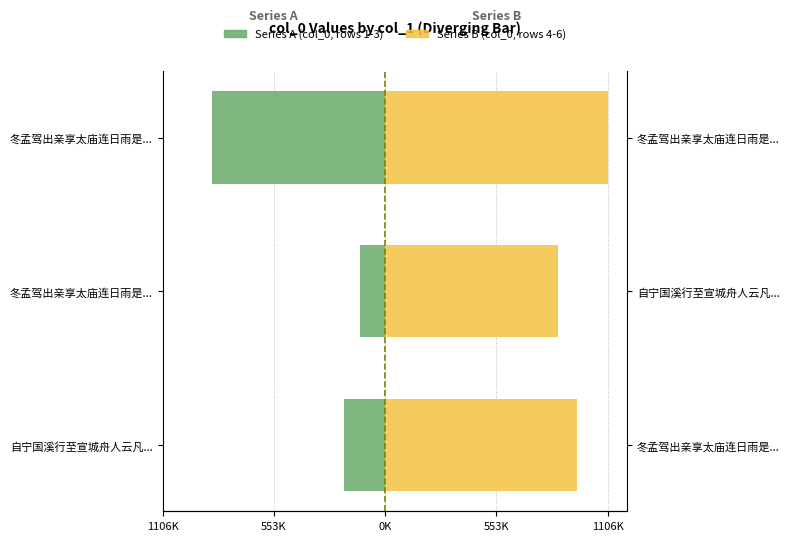

Is the value of Series A (Left) at 冬孟驾出亲享太庙连日雨是... greater than the value of Series B (Right) at 冬孟驾出亲享太庙连日雨是...?

No